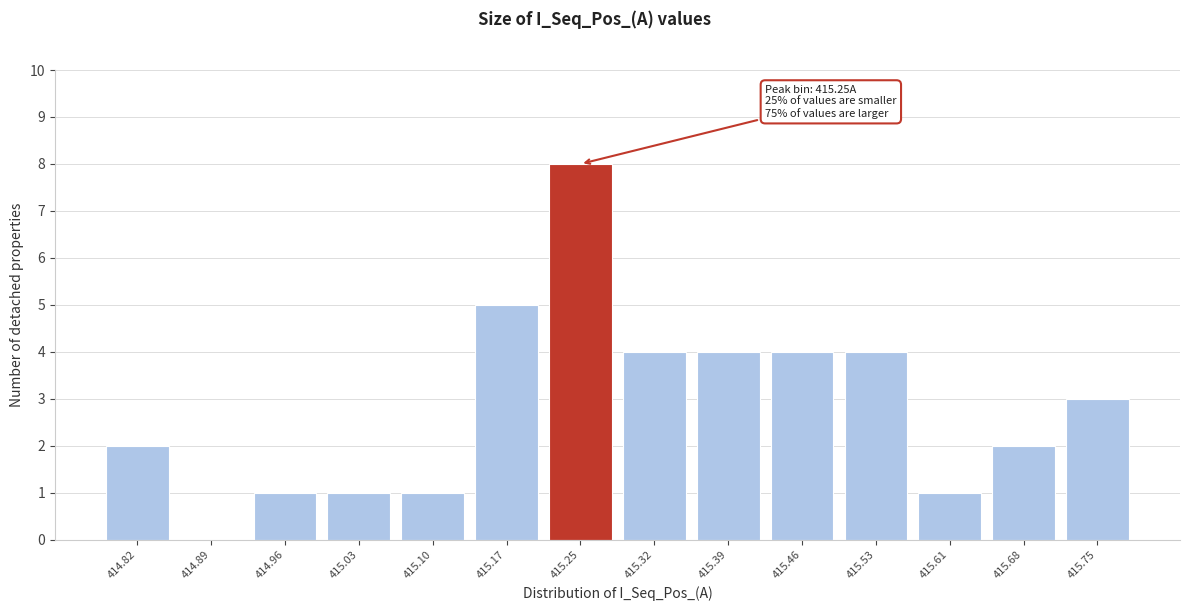

Reading left to right, transcribe all the data shown in this chart.

414.82=2	414.89=0	414.96=1	415.03=1	415.10=1	415.17=5	415.25=8	415.32=4	415.39=4	415.46=4	415.53=4	415.61=1	415.68=2	415.75=3